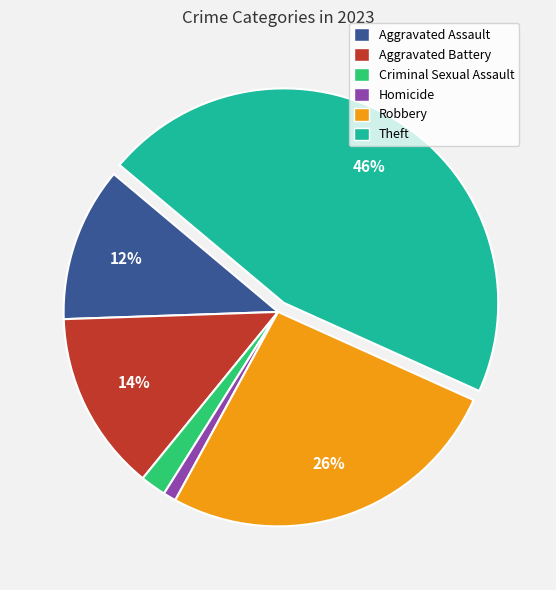

Which category has the smallest portion of the pie?

Homicide